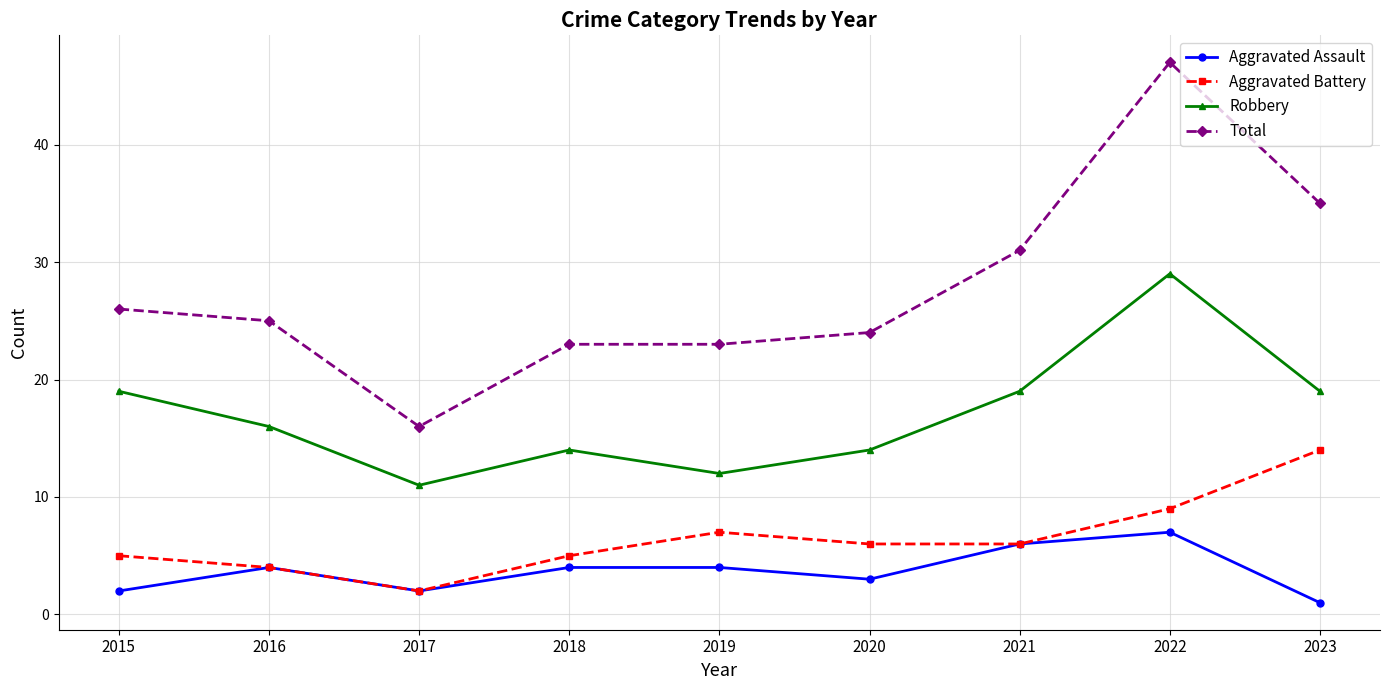

Reading right to left, extract all data points from this chart.

Aggravated Assault: 1	7	6	3	4	4	2	4	2
Aggravated Battery: 14	9	6	6	7	5	2	4	5
Robbery: 19	29	19	14	12	14	11	16	19
Total: 35	47	31	24	23	23	16	25	26